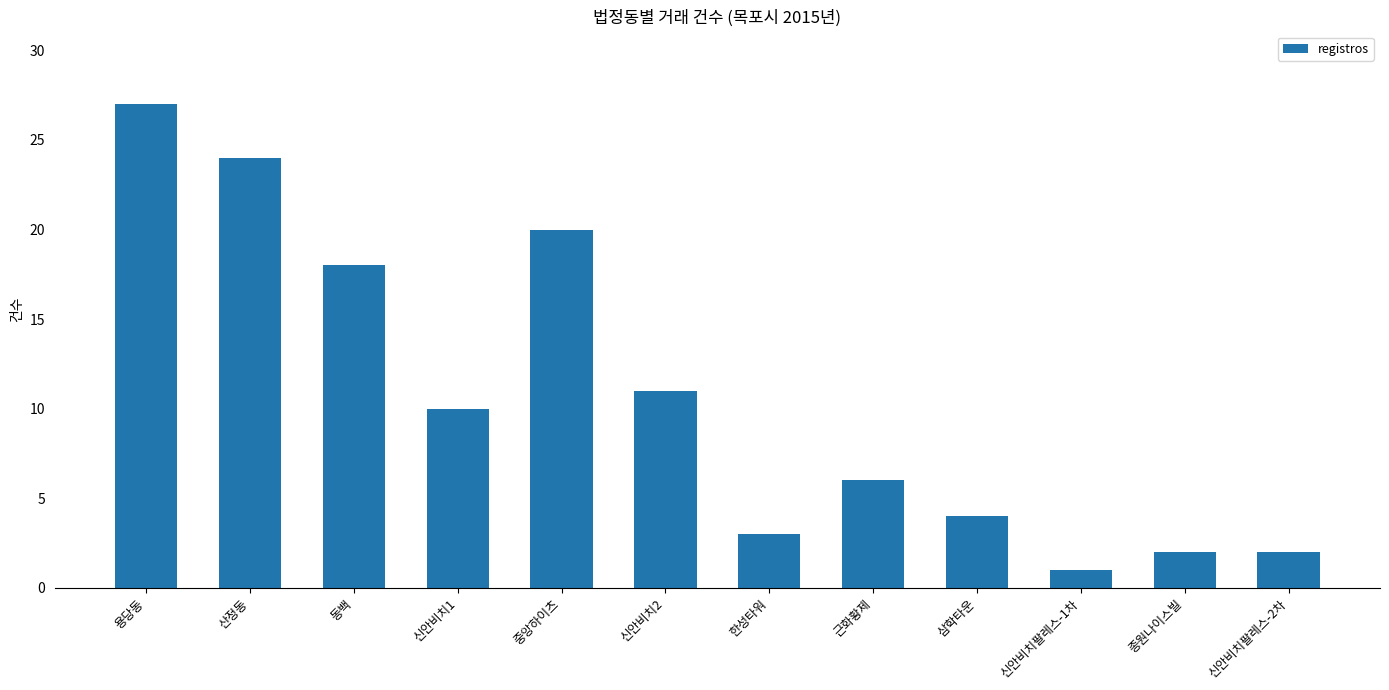

What is the sum of the values at 신안비치팔레스-2차 and 삼학타운?

6